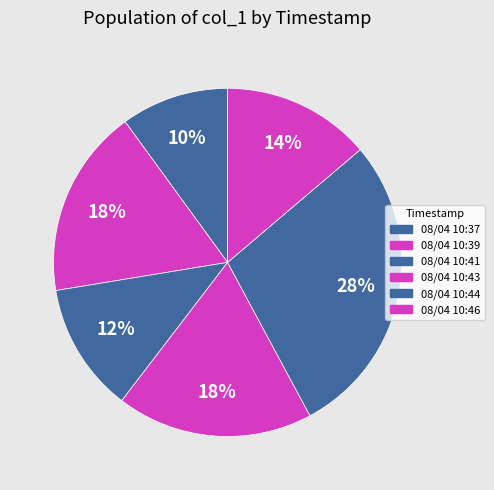

Which has a higher value, 08/04 10:37 or 08/04 10:43?

08/04 10:43